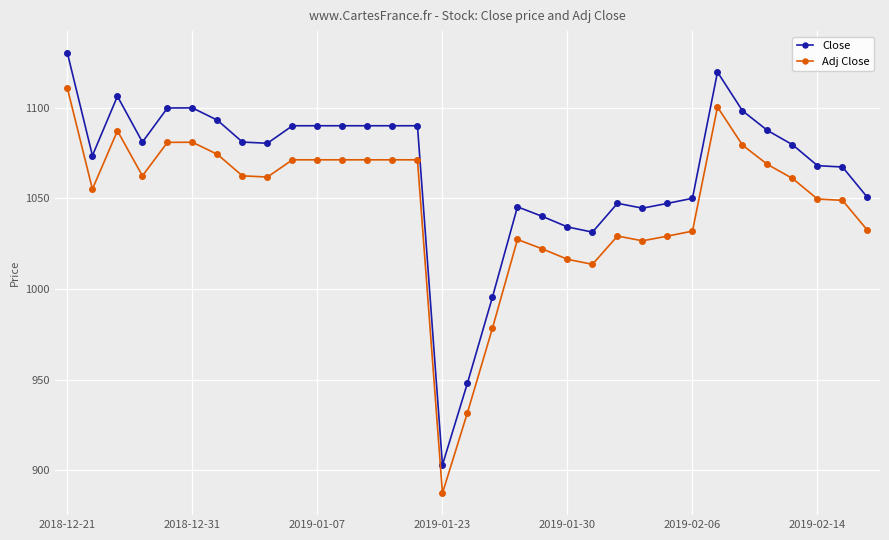

What is the difference between the second highest and minimum values in the Adj Close series?

212.9